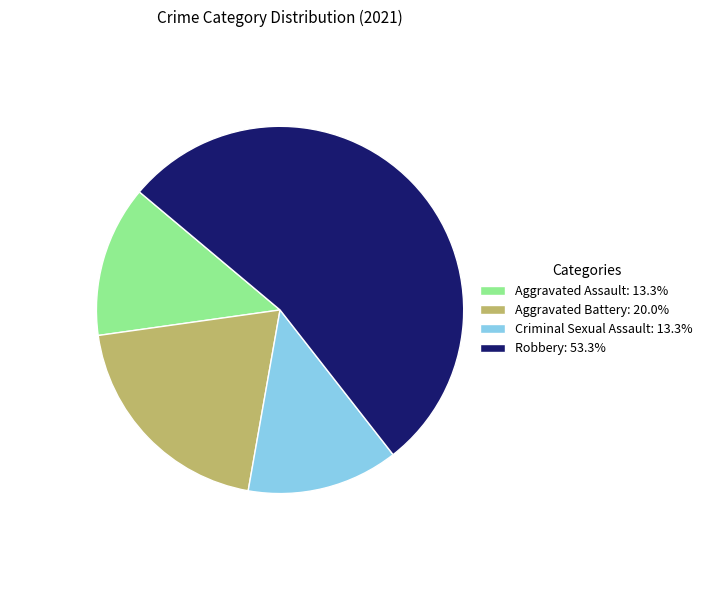

The Robbery slice represents 53% of the pie. True or false?

True